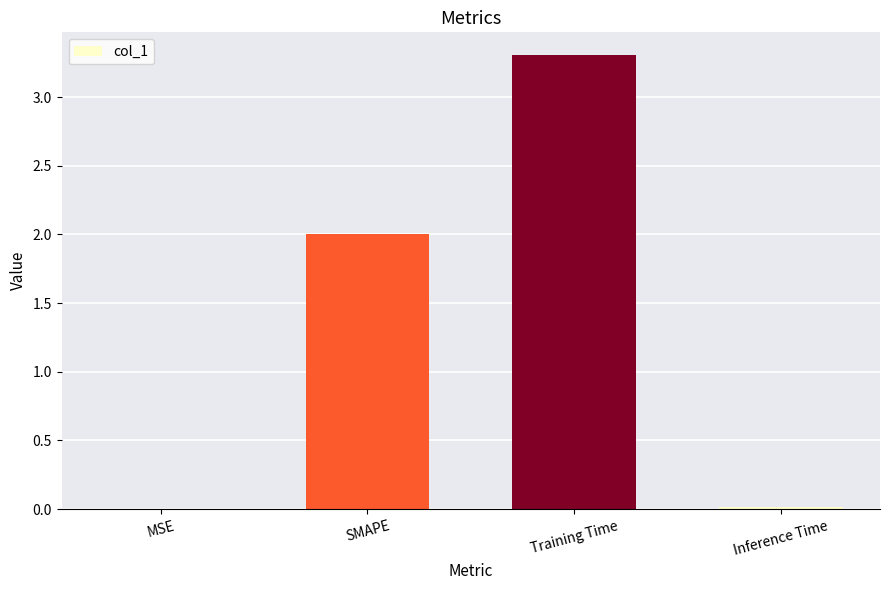

How many distinct data groups are displayed?

1